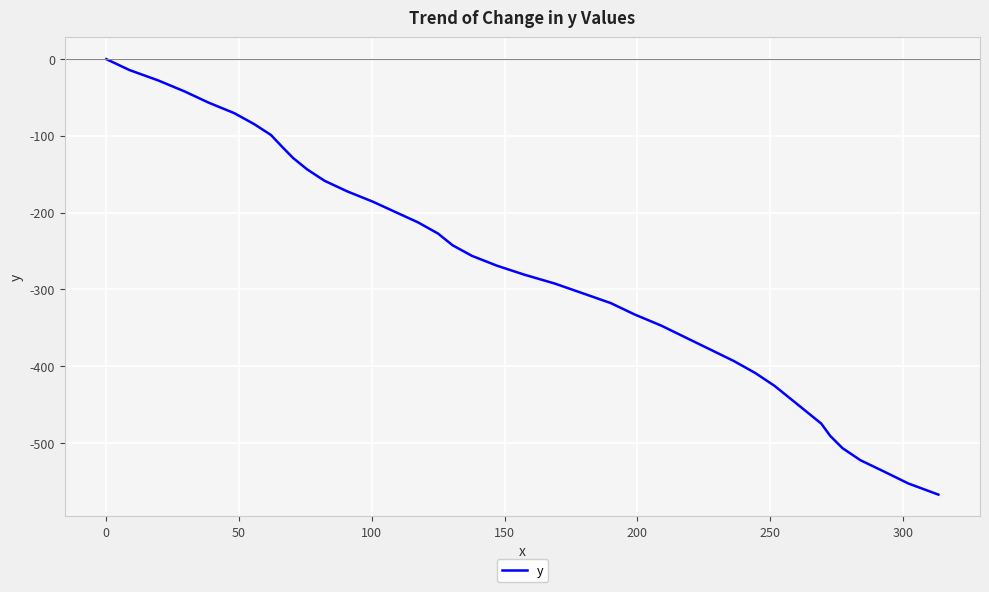

What is the difference between the maximum and minimum values?

567.3